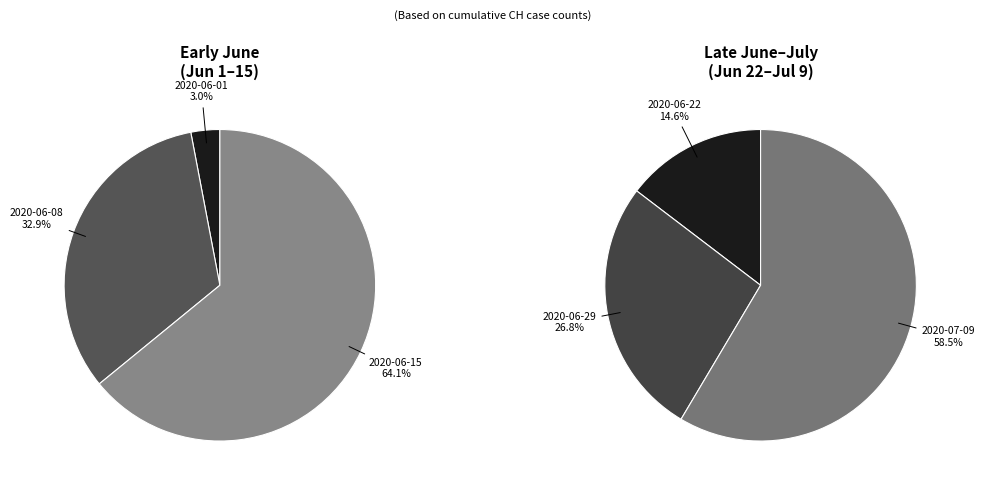

Which category has the smallest portion of the pie?

2020-06-01